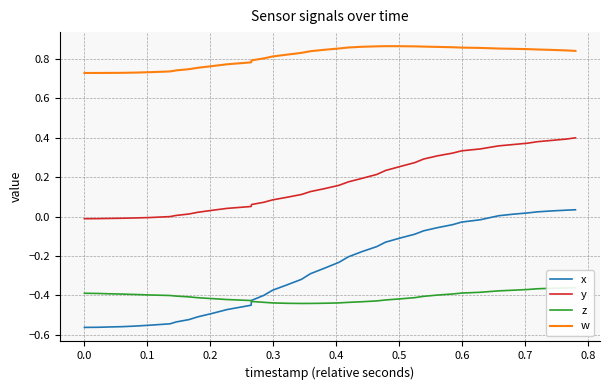

True or false: w and x cross at least once.

False